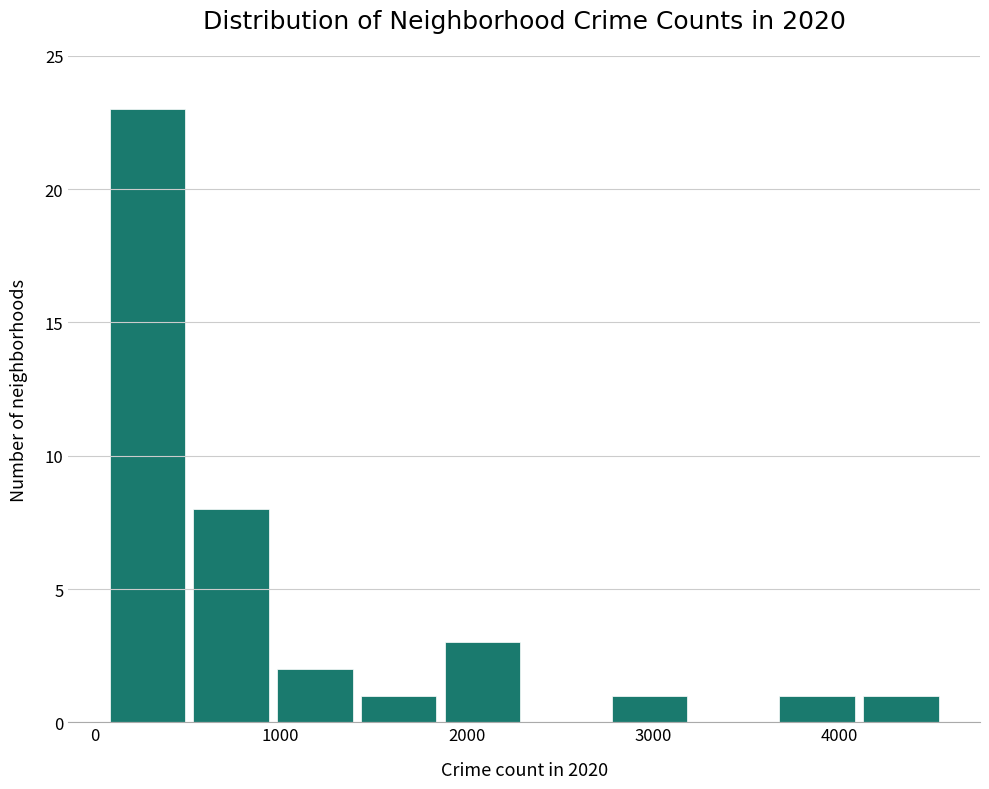

Reading left to right, list every bar in this chart as the range it spans on the x-axis followed by its height. Neither the bar edges nor the heights are printed on the chart, so give them approximately, as read against the axes.

100 to 500: 23
500 to 1000: 8
1000 to 1400: 2
1400 to 1900: 1
1900 to 2300: 3
2300 to 2800: 0
2800 to 3200: 1
3200 to 3700: 0
3700 to 4100: 1
4100 to 4600: 1